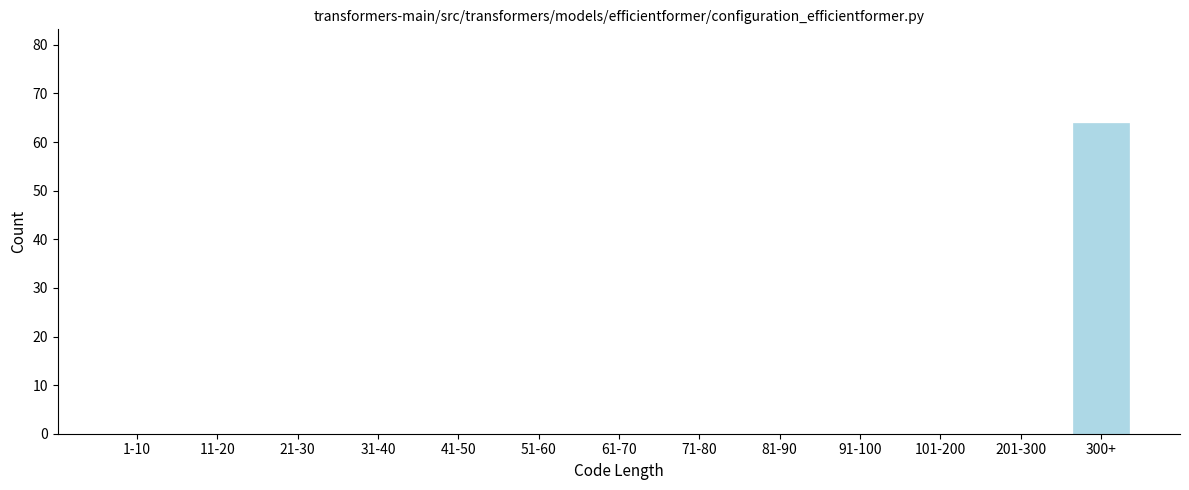

Reading left to right, list all the values displayed in this chart.

1-10=0	11-20=0	21-30=0	31-40=0	41-50=0	51-60=0	61-70=0	71-80=0	81-90=0	91-100=0	101-200=0	201-300=0	300+=64